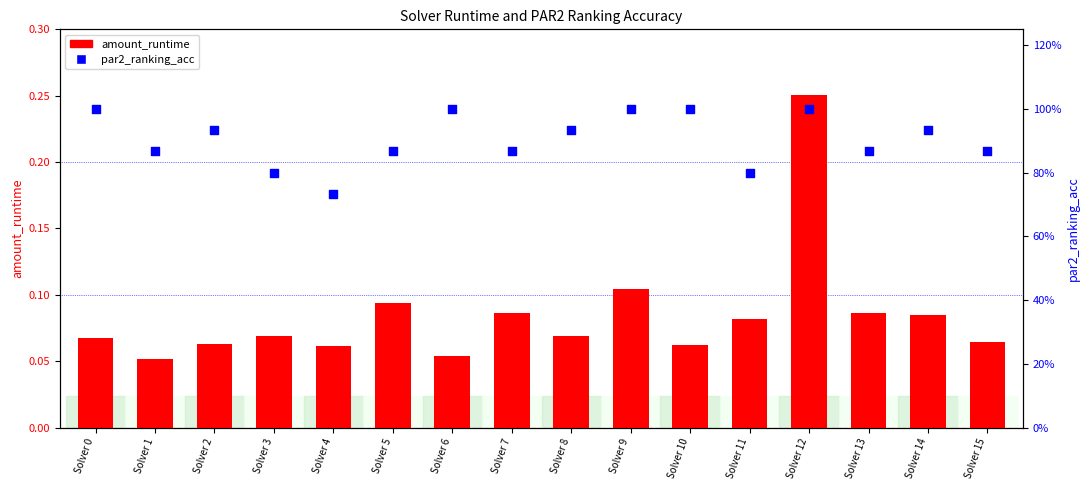

Which series has the widest spread of Y values?

par2_ranking_acc